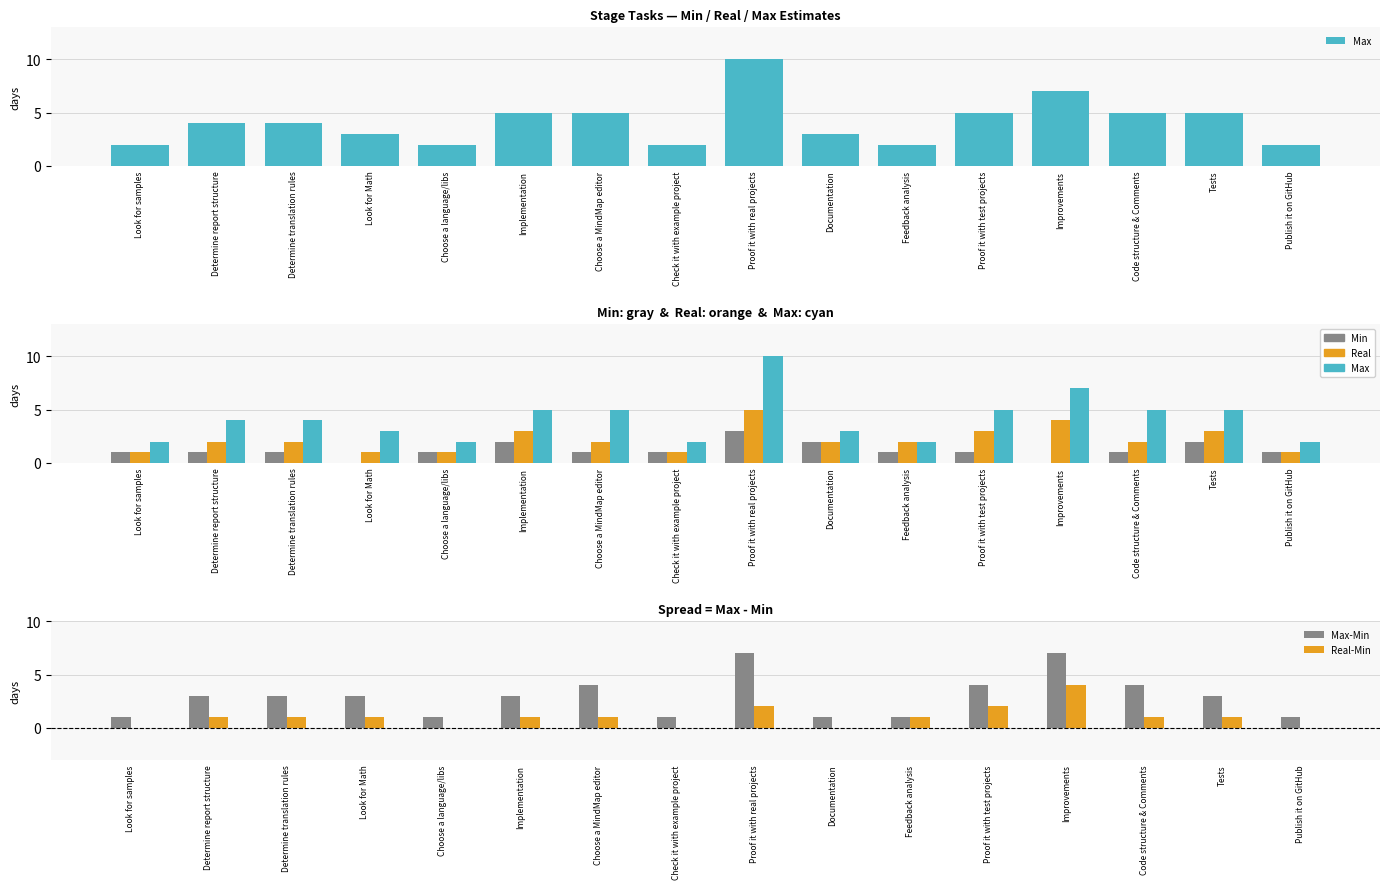

What is the label of the 15th bar from the left?

Tests